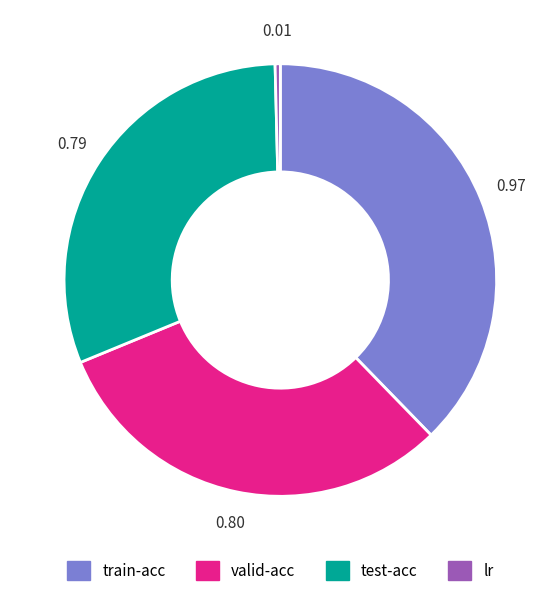

Does train-acc account for over 50% of the chart?

No